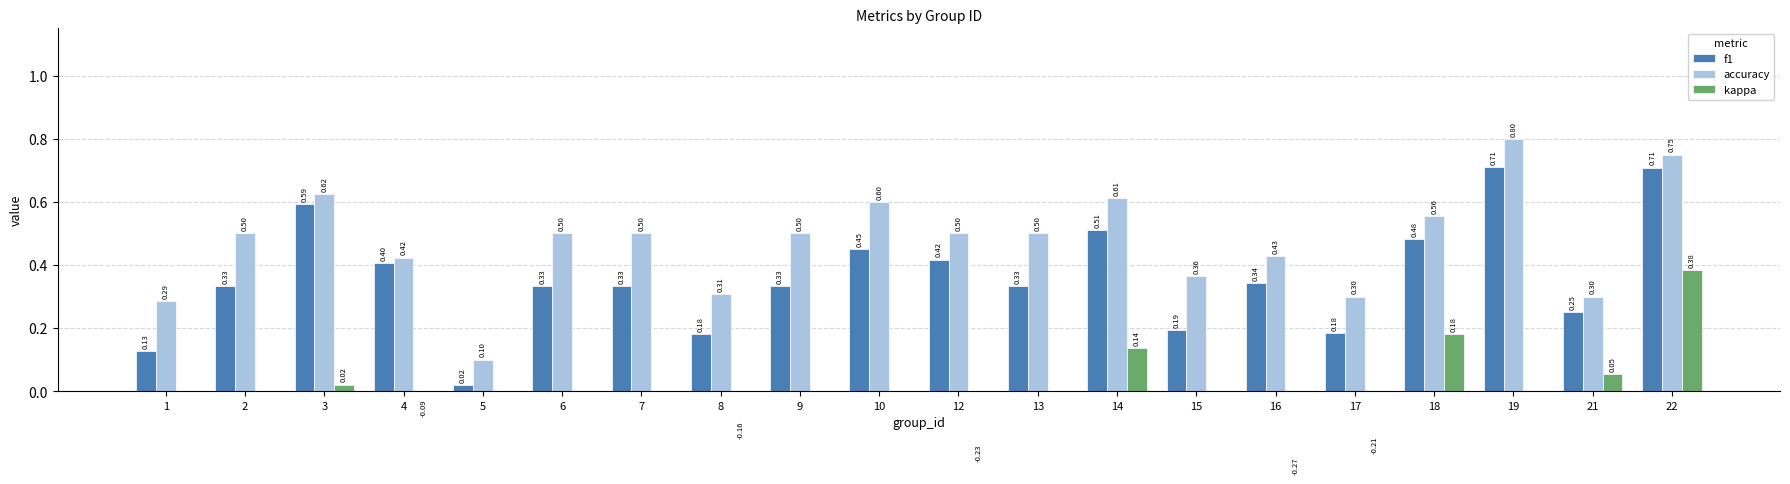

Which series has the largest range (max minus min)?

accuracy